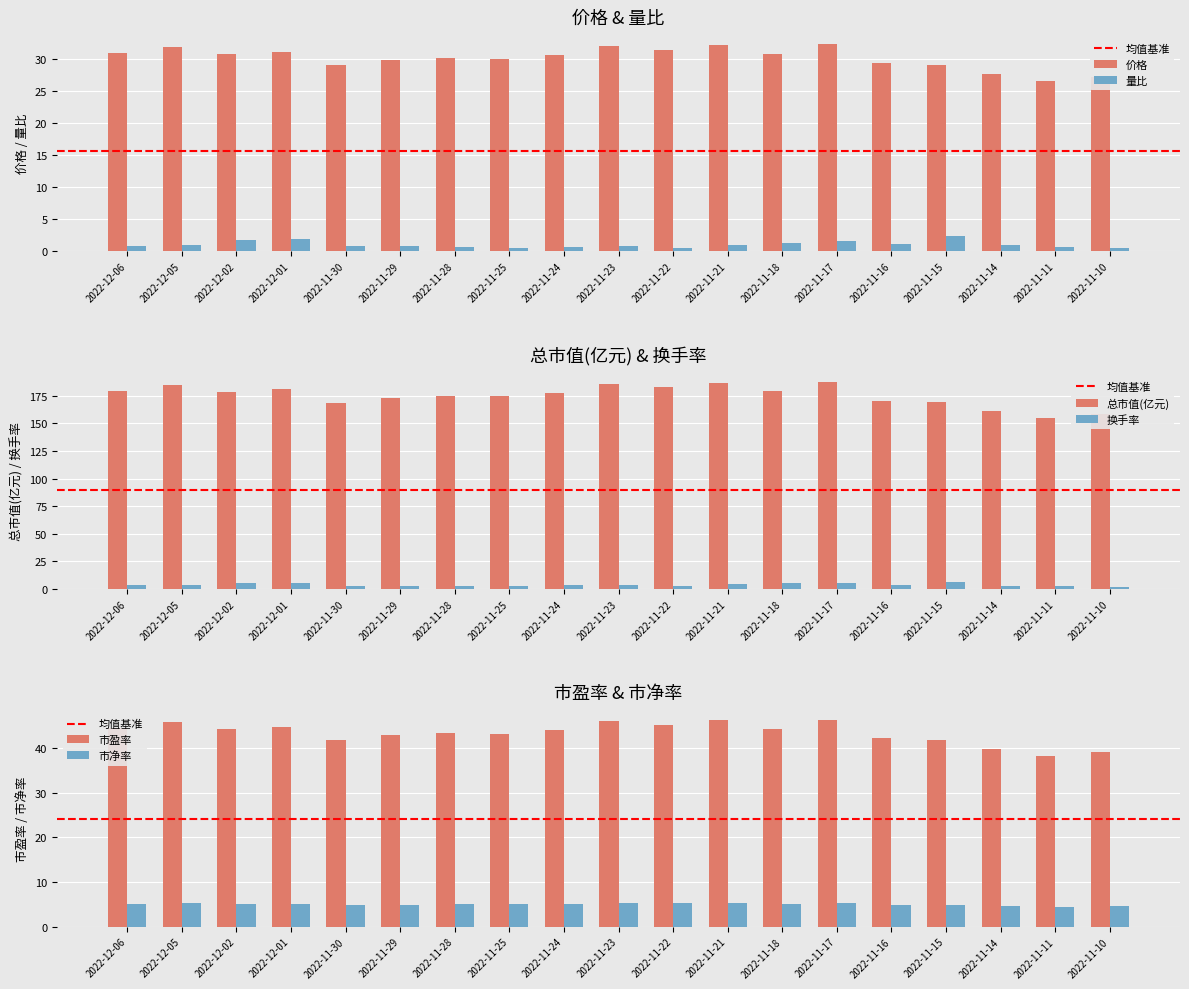

Are the bars grouped side by side (vs. stacked)?

Yes